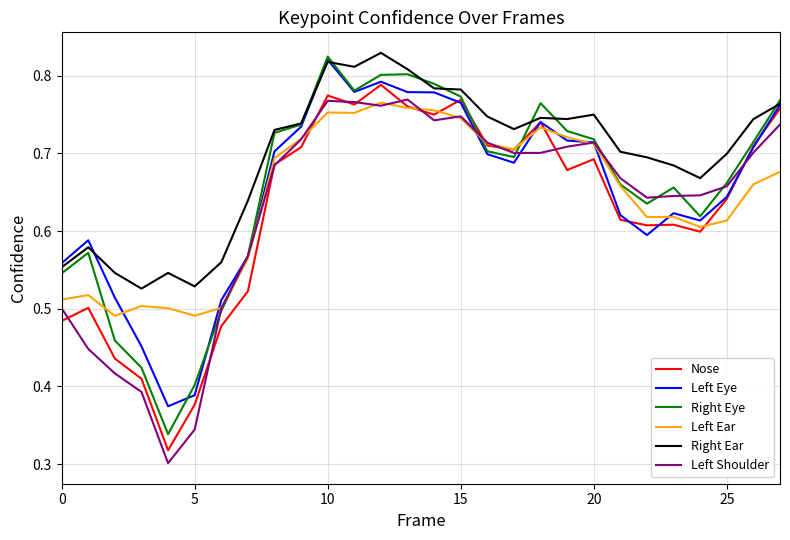

After their last crossing, which series has the higher values: Right Eye or Left Eye?

Right Eye